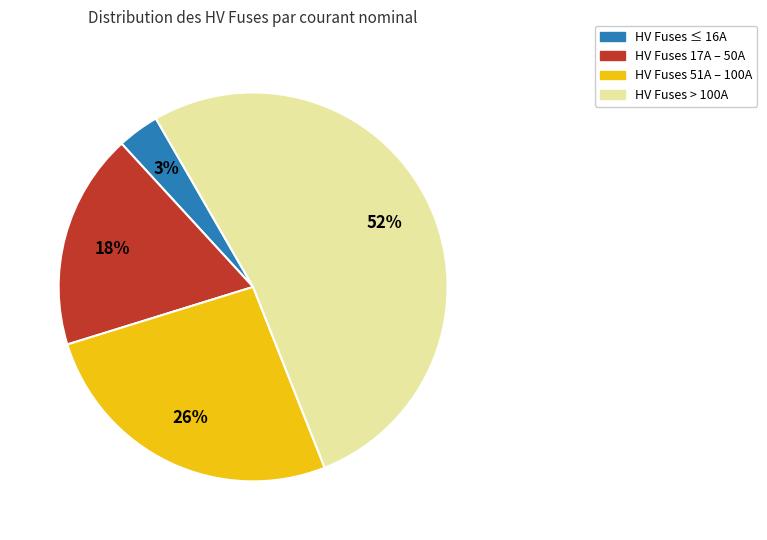

Which slice is the smallest?

HV Fuses ≤ 16A